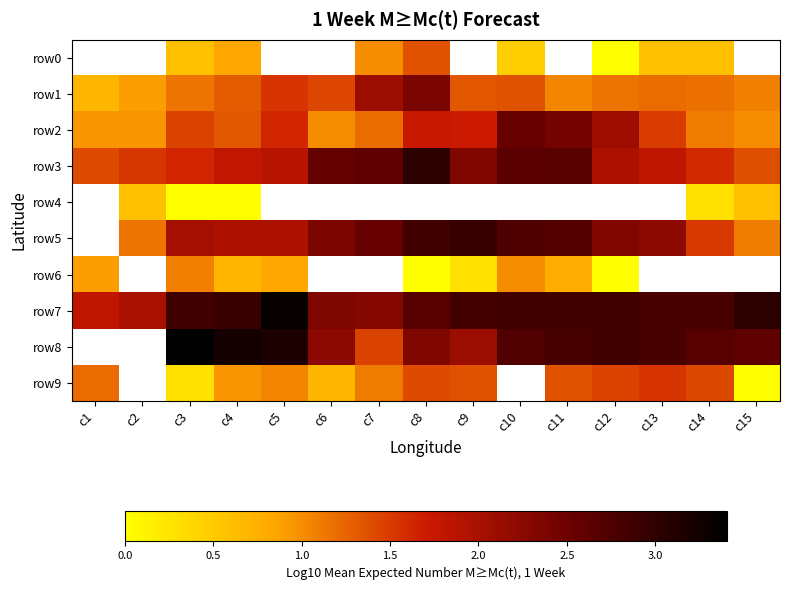

What is the spread (max minus min) of values at c14?

2.5